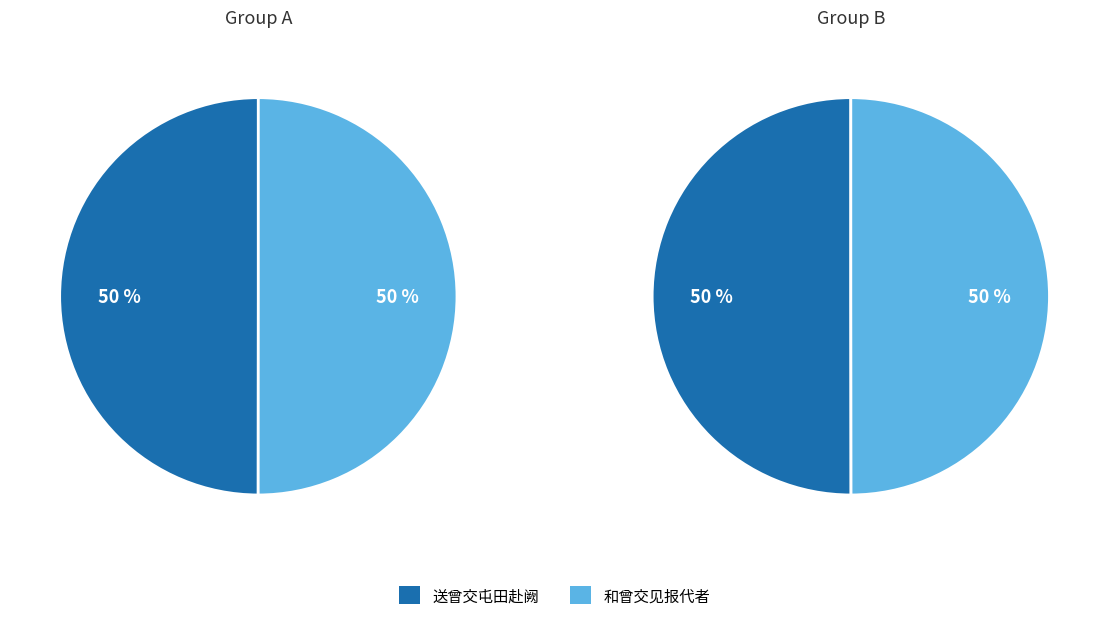

What is the total percentage of 和曾交见报代者 and 送曾交屯田赴阙?

100.0%